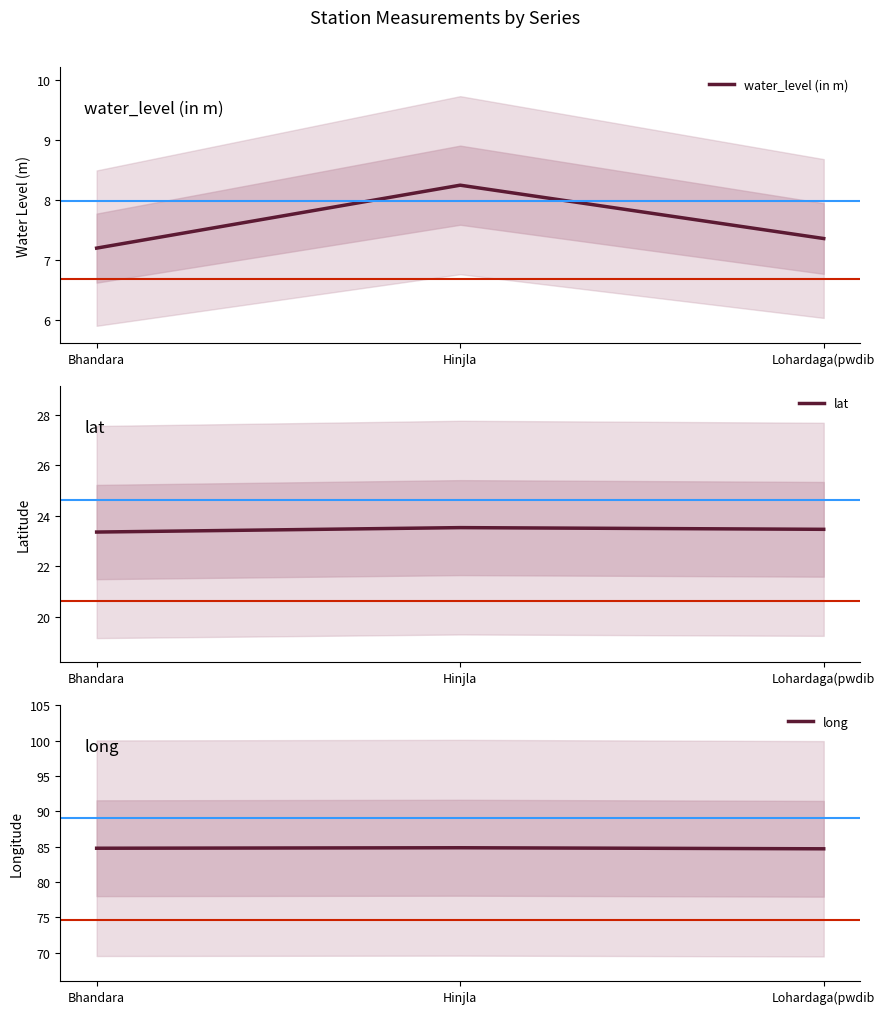

Count the lat values in the range 23 to 24.

3